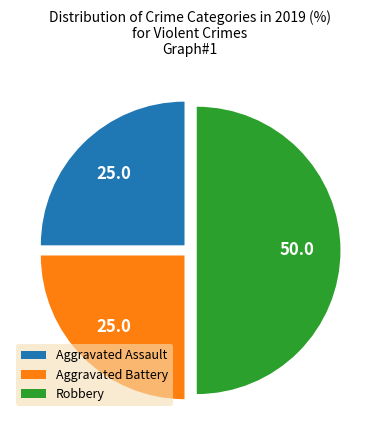

Does Aggravated Assault account for over 50% of the chart?

No